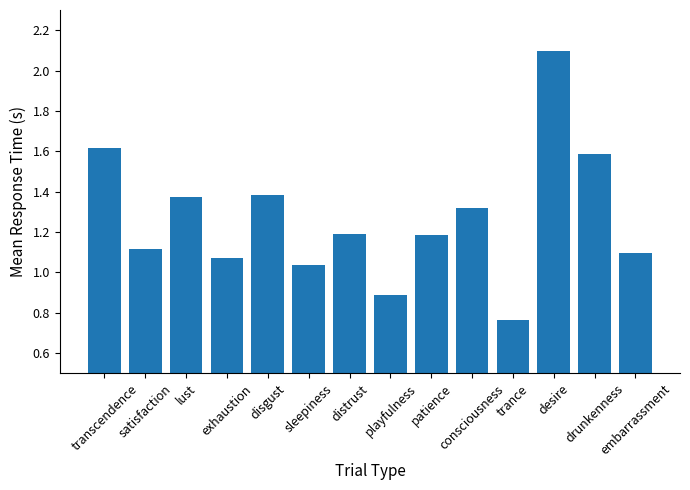

What is the difference between the second highest and second lowest values?

0.7